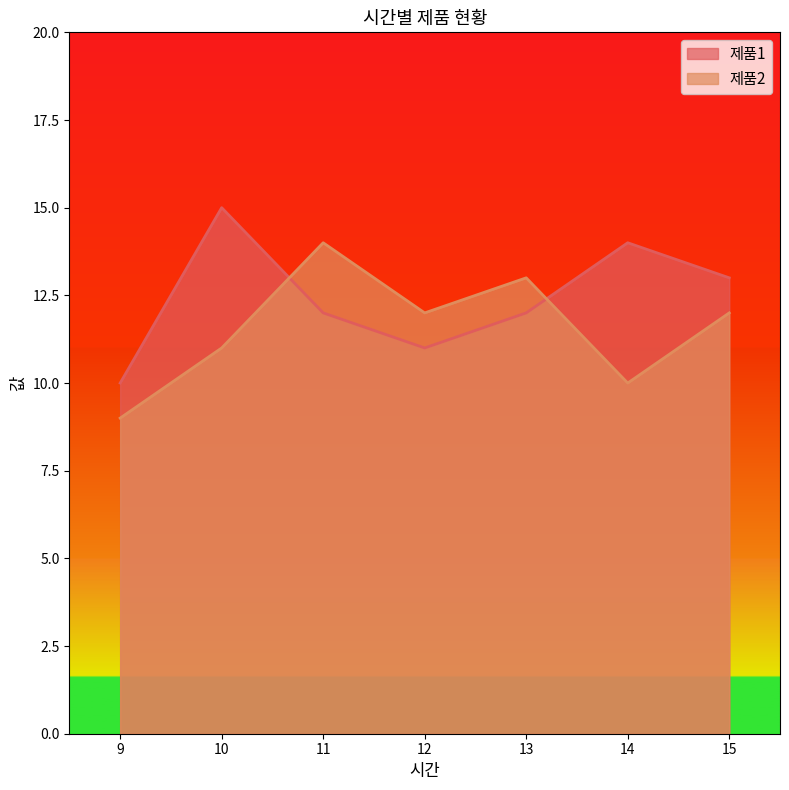

Which category has the lowest value in the 제품1 series?

9